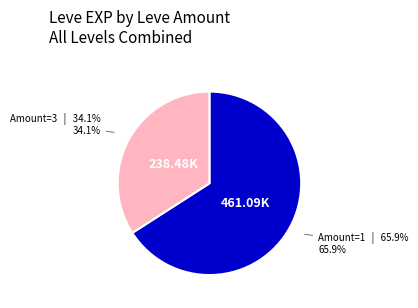

Is there any slice that represents more than half of the pie?

Yes